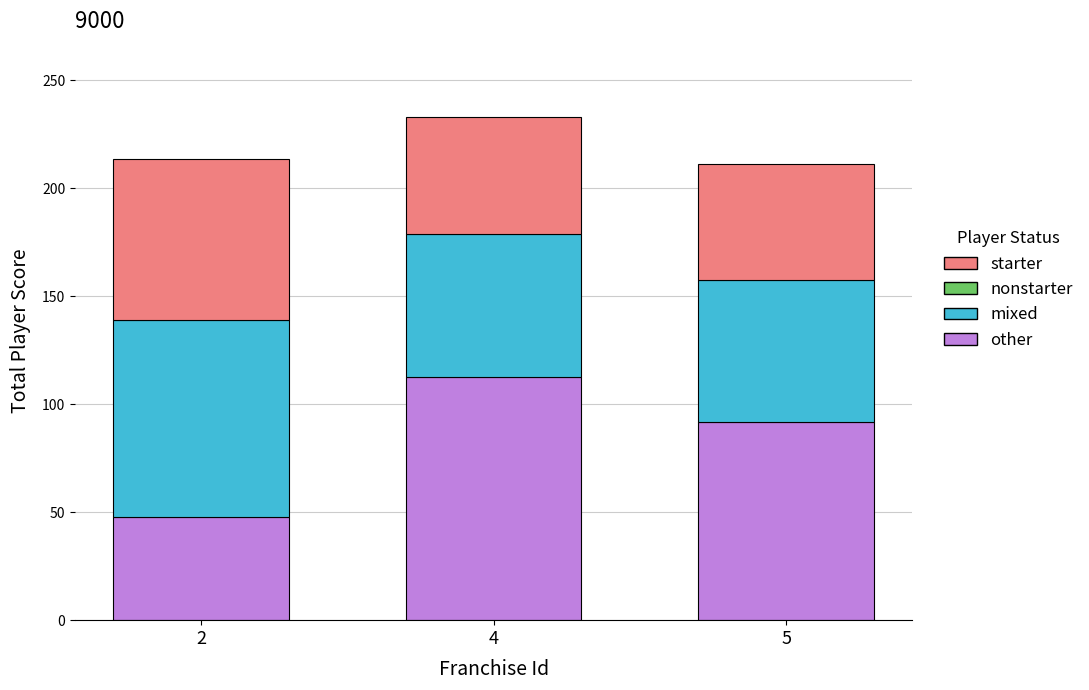

At which category is the sum across all series the highest?

4